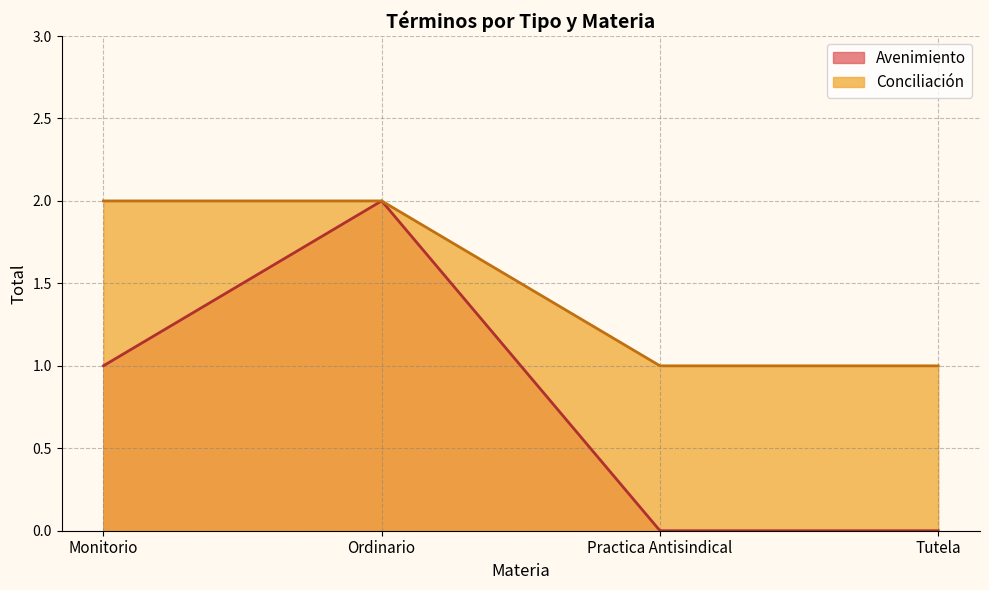

What is the approximate value at Ordinario?

2